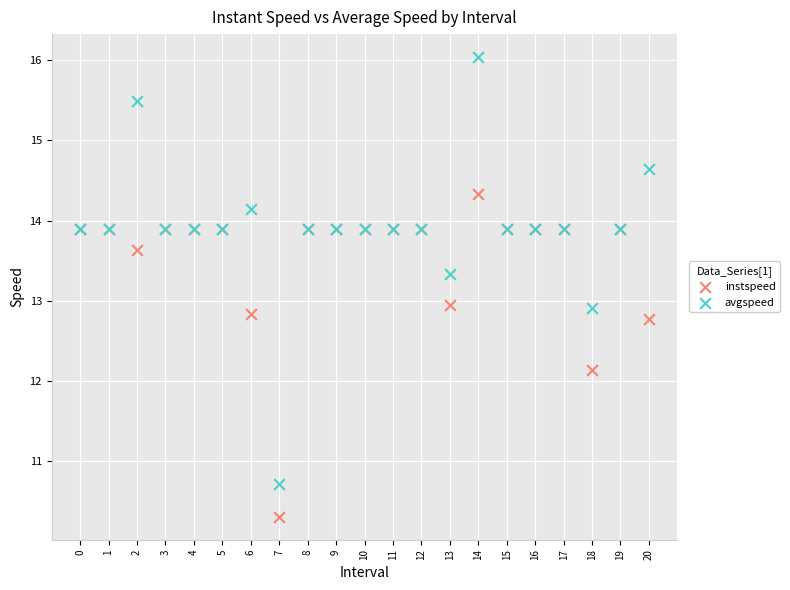

In the instspeed series, what Y value is closest to 12?

12.1